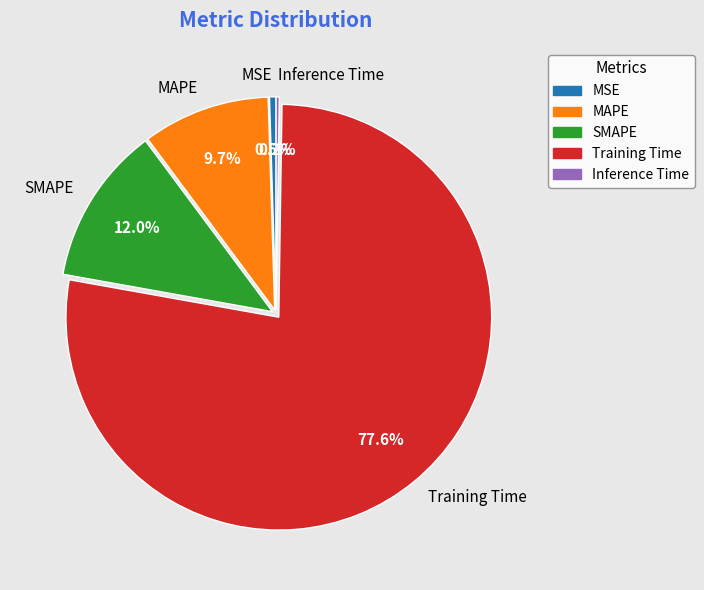

What is the total percentage of MAPE and MSE?

10.2%